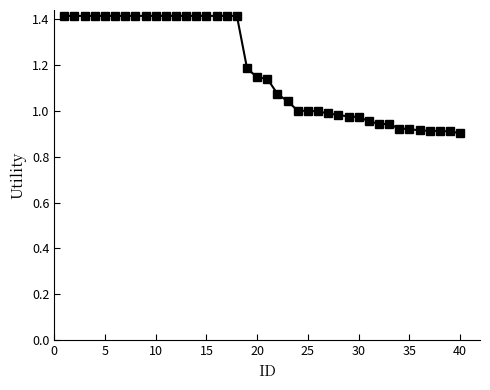

What is the difference between the maximum and minimum values?

0.5